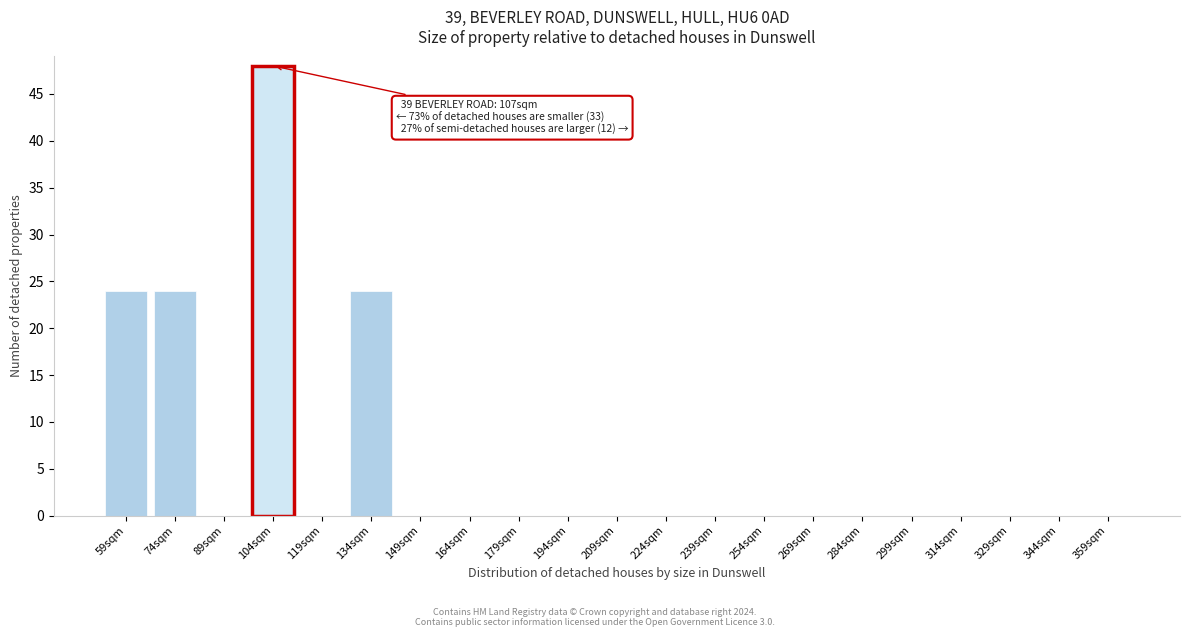

Reading right to left, list all the values displayed in this chart.

359sqm=0	344sqm=0	329sqm=0	314sqm=0	299sqm=0	284sqm=0	269sqm=0	254sqm=0	239sqm=0	224sqm=0	209sqm=0	194sqm=0	179sqm=0	164sqm=0	149sqm=0	134sqm=24	119sqm=0	104sqm=48	89sqm=0	74sqm=24	59sqm=24